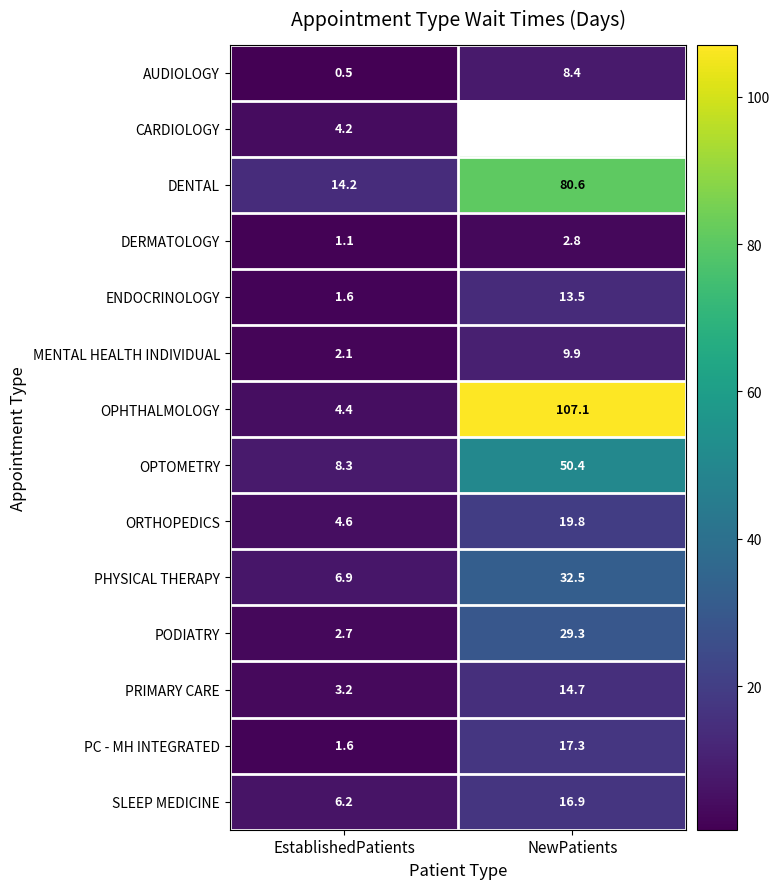

What value does the PC - MH INTEGRATED series have at NewPatients?

17.3